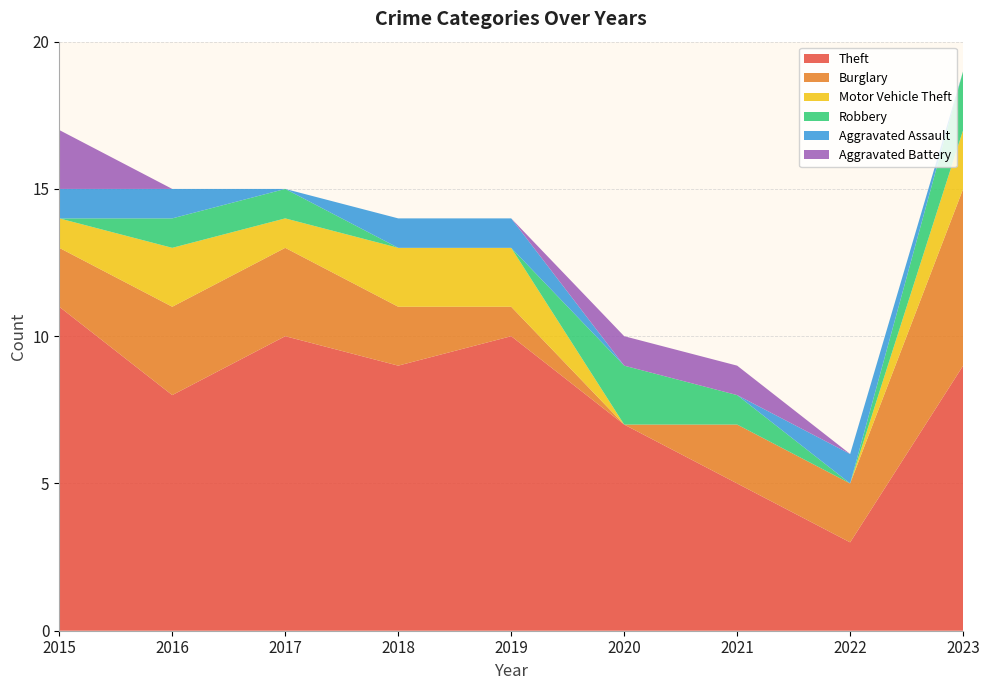

Reading right to left, extract all data points from this chart.

Theft: 2023=9	2022=3	2021=5	2020=7	2019=10	2018=9	2017=10	2016=8	2015=11
Burglary: 2023=6	2022=2	2021=2	2020=0	2019=1	2018=2	2017=3	2016=3	2015=2
Motor Vehicle Theft: 2023=2	2022=0	2021=0	2020=0	2019=2	2018=2	2017=1	2016=2	2015=1
Robbery: 2023=2	2022=0	2021=1	2020=2	2019=0	2018=0	2017=1	2016=1	2015=0
Aggravated Assault: 2023=0	2022=1	2021=0	2020=0	2019=1	2018=1	2017=0	2016=1	2015=1
Aggravated Battery: 2023=0	2022=0	2021=1	2020=1	2019=0	2018=0	2017=0	2016=0	2015=2